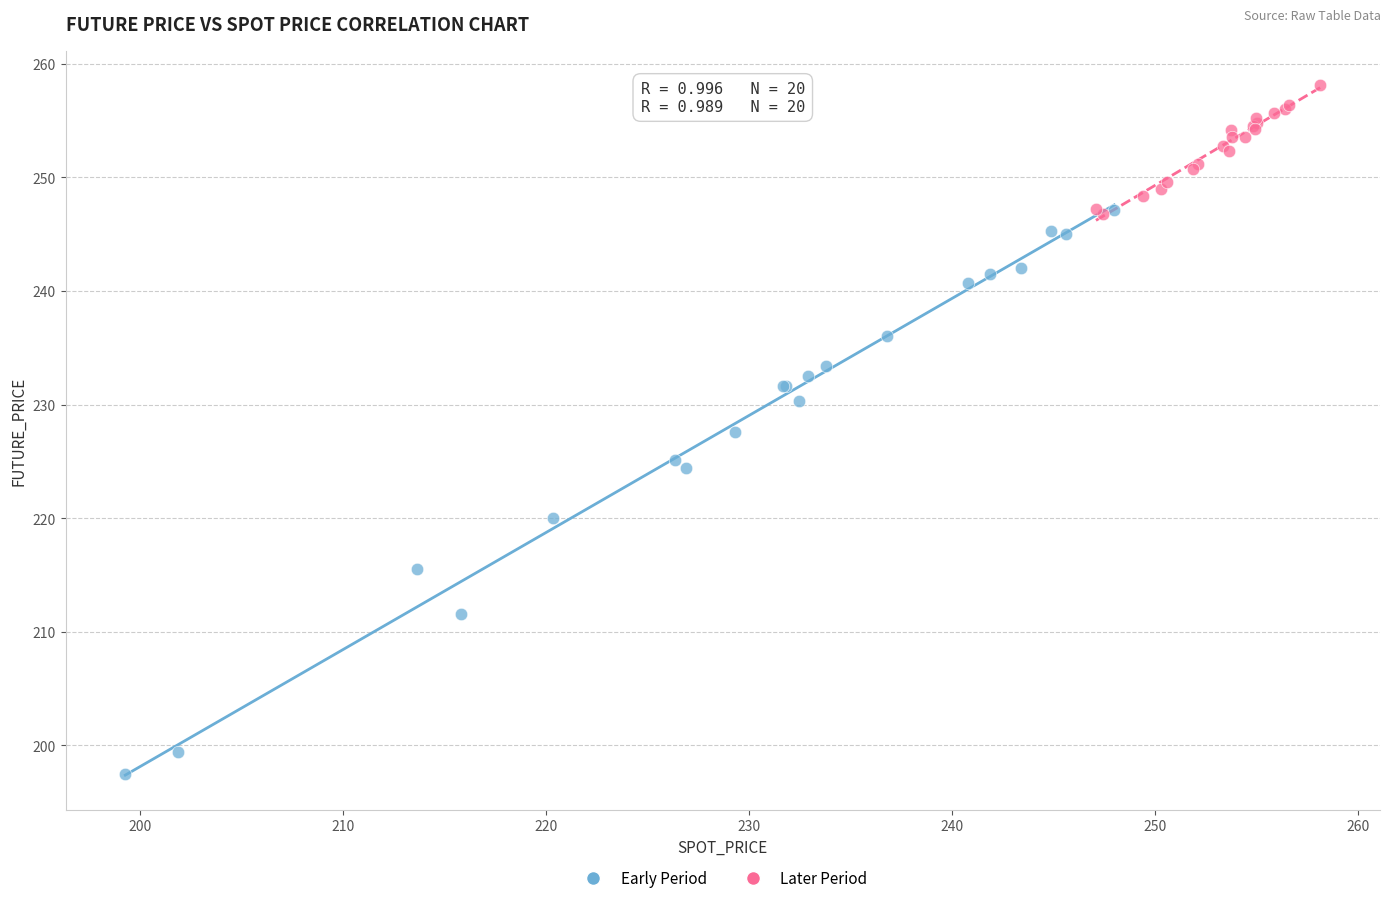

Which series reaches the minimum Y coordinate?

Early Period